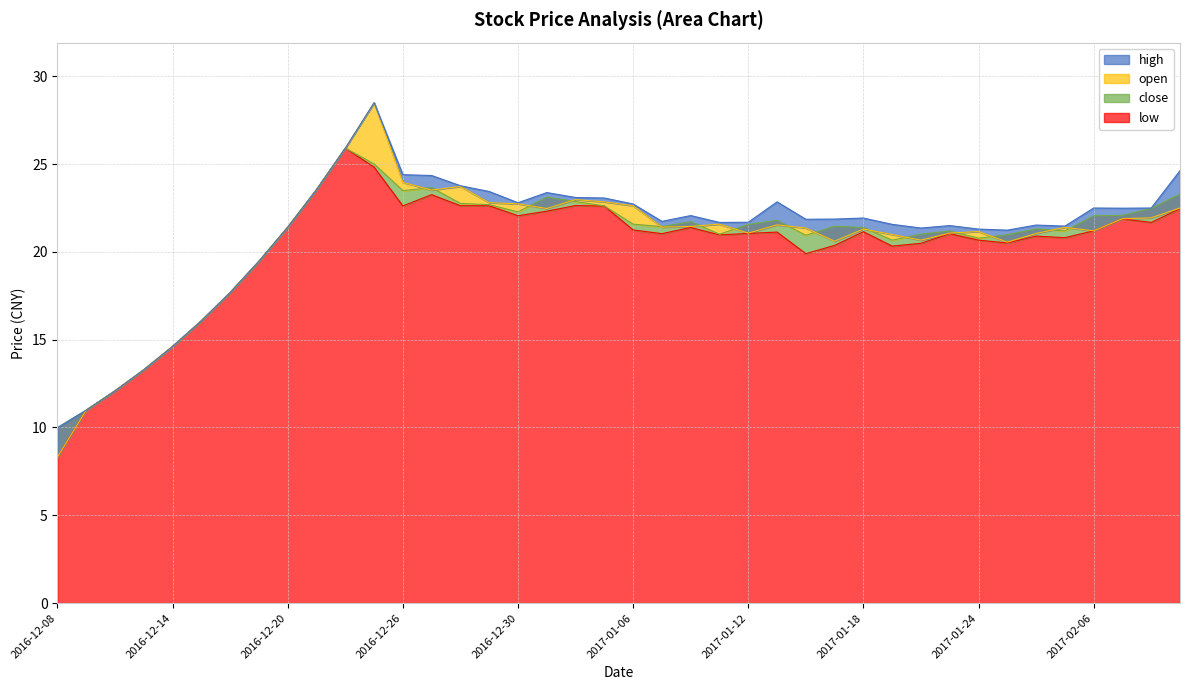

Where is the first local minimum for low?

2016-12-26